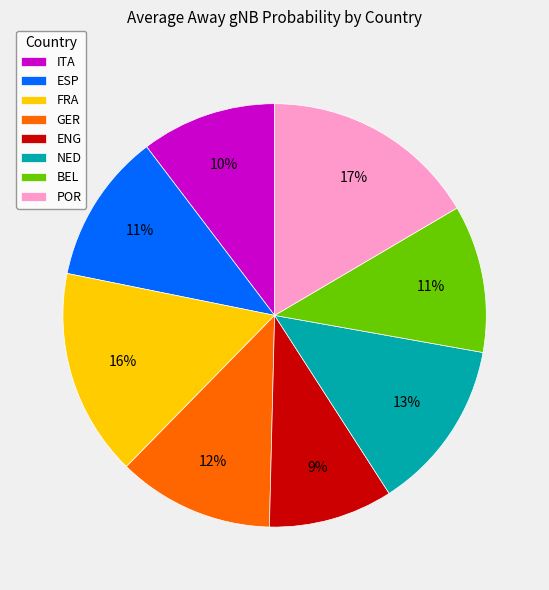

Is BEL the majority of the pie?

No